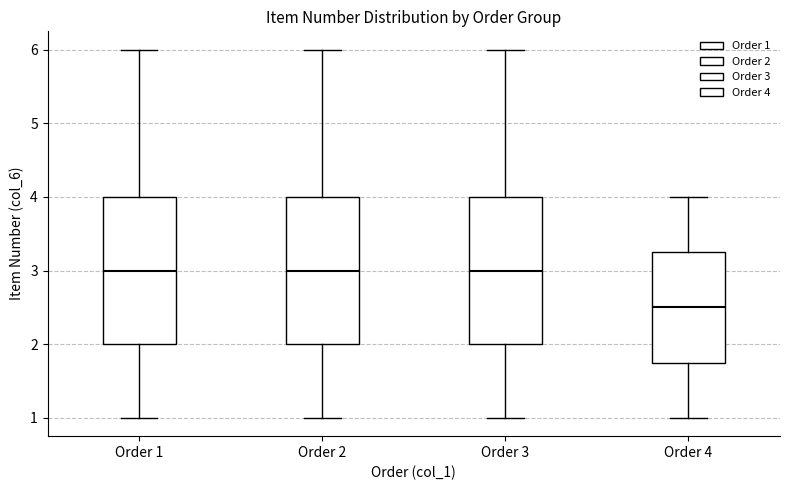

Which box's median line is the lowest?

Order 4